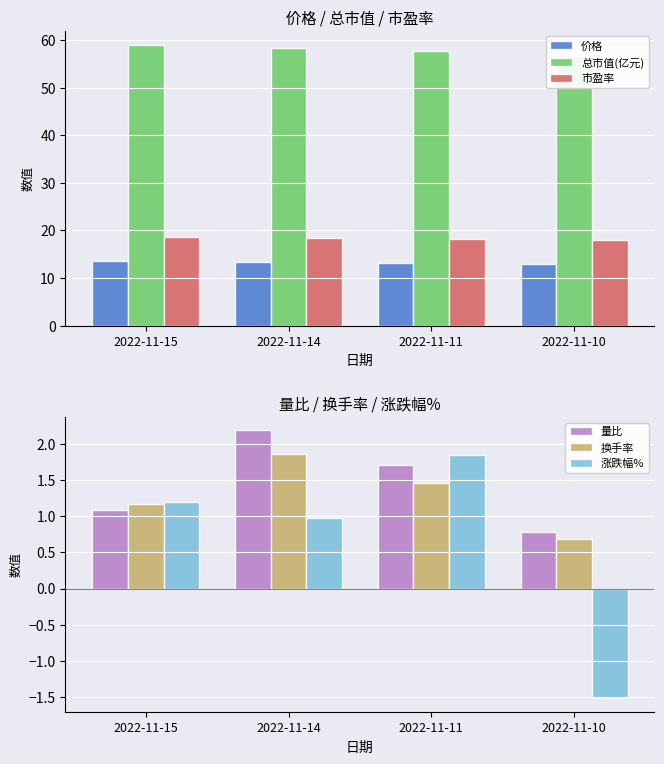

Reading right to left, extract all data points from this chart.

价格: 13.0	13.2	13.3	13.5
总市值(亿元): 56.7	57.8	58.3	59.0
市盈率: 17.9	18.3	18.4	18.7
量比: 0.8	1.7	2.2	1.1
换手率: 0.7	1.5	1.9	1.2
涨跌幅%: -1.5	1.9	1.0	1.2